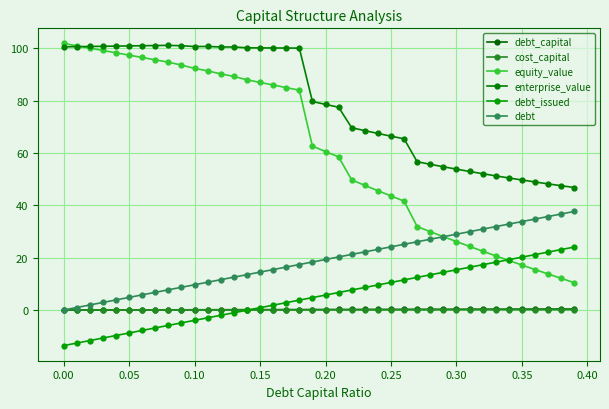

How many distinct data groups are displayed?

6